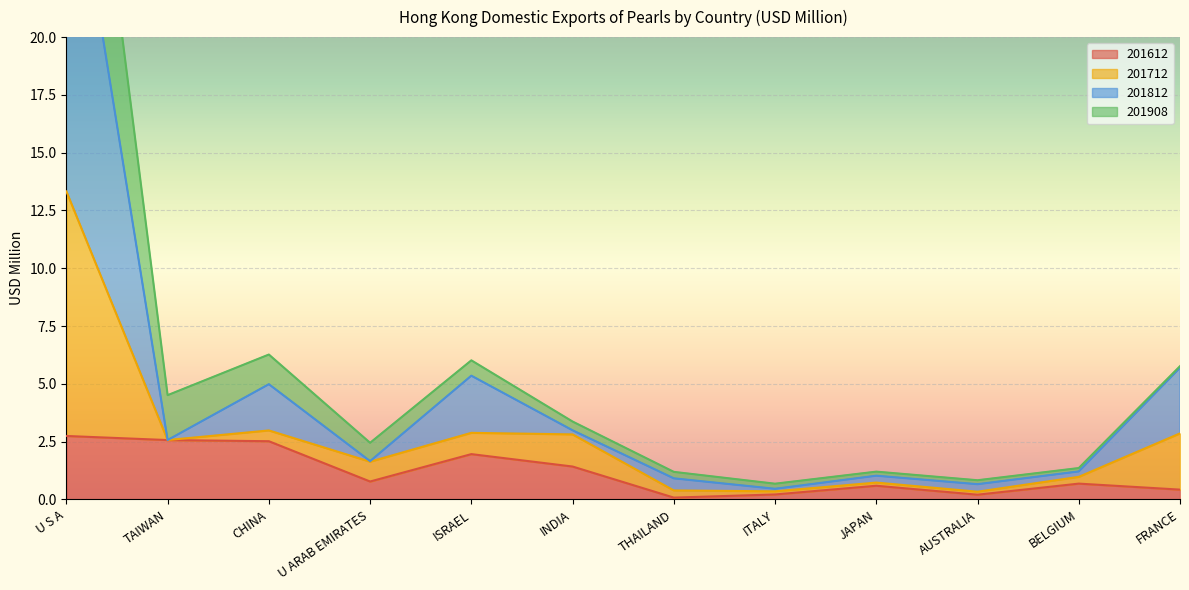

The value of 201612 at U S A is 2.7. True or false?

True